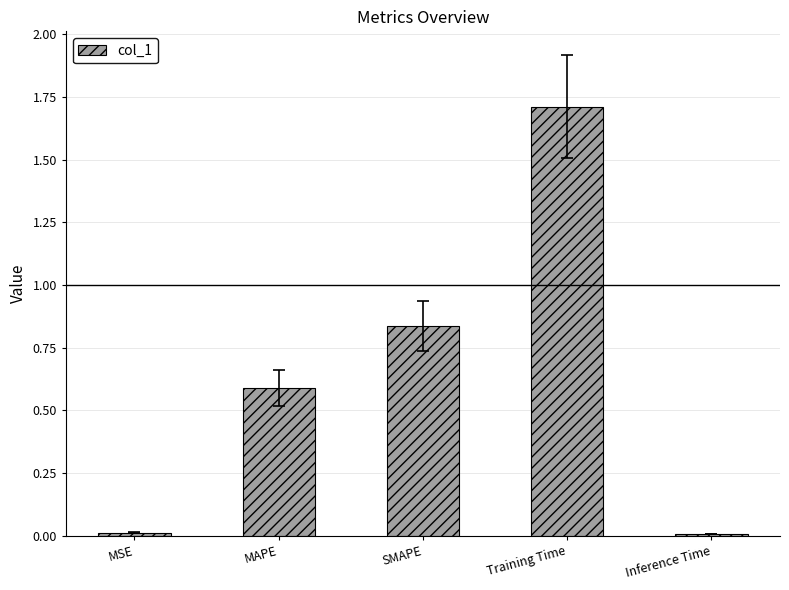

Between MAPE and MSE, which is larger?

MAPE